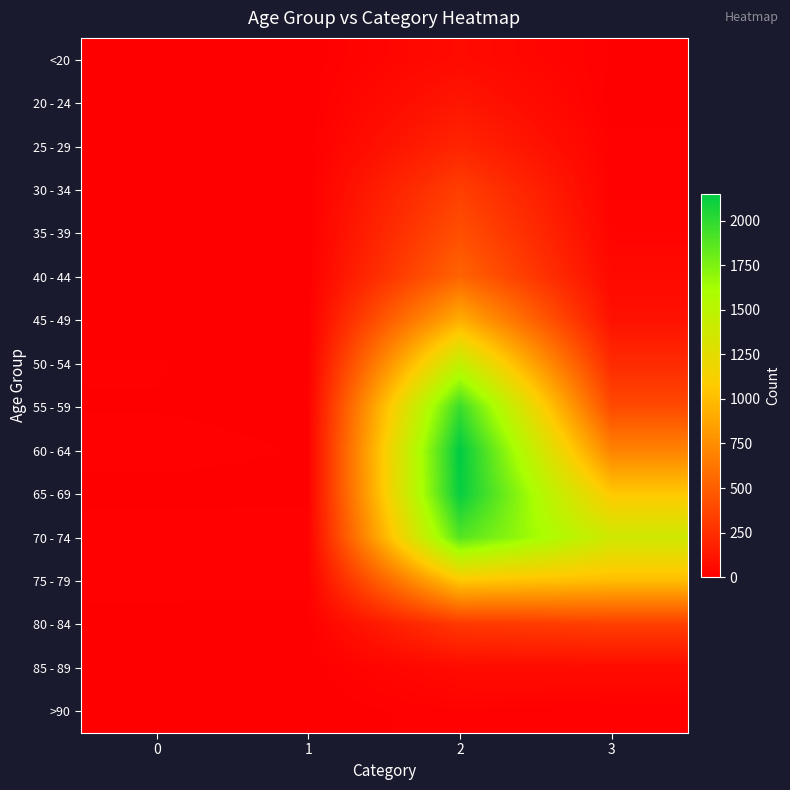

What is the difference between the highest and lowest values at 2?

2136